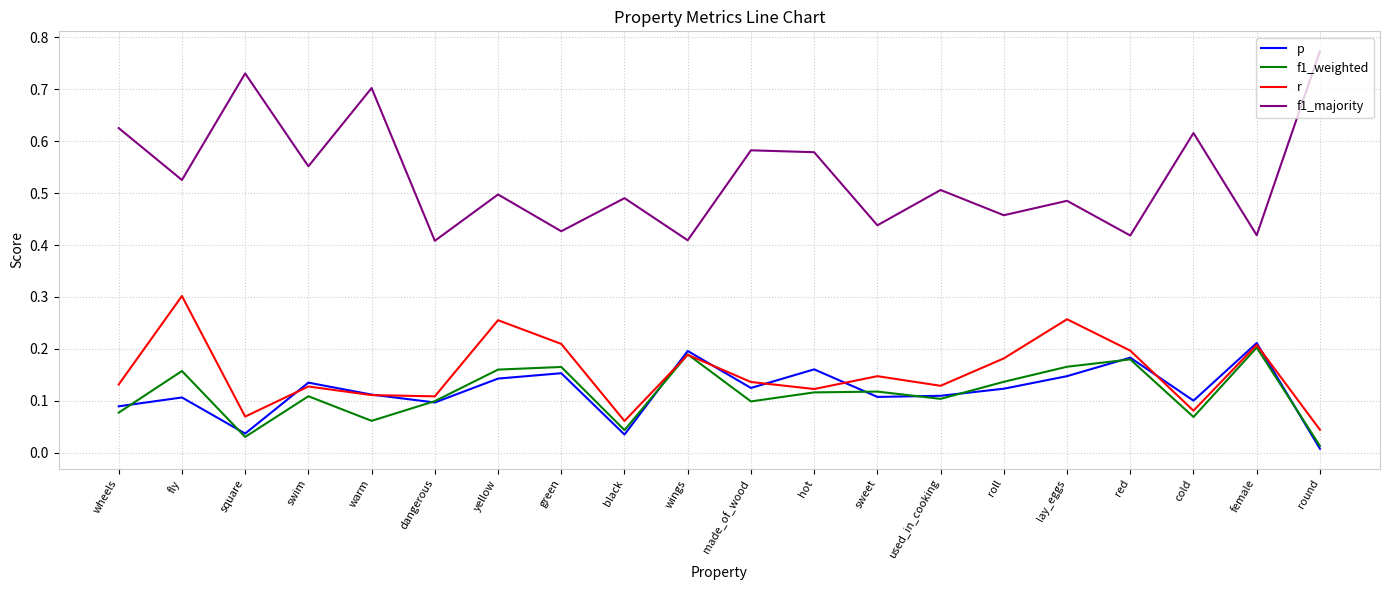

Which category has the highest value in the f1_weighted series?

female